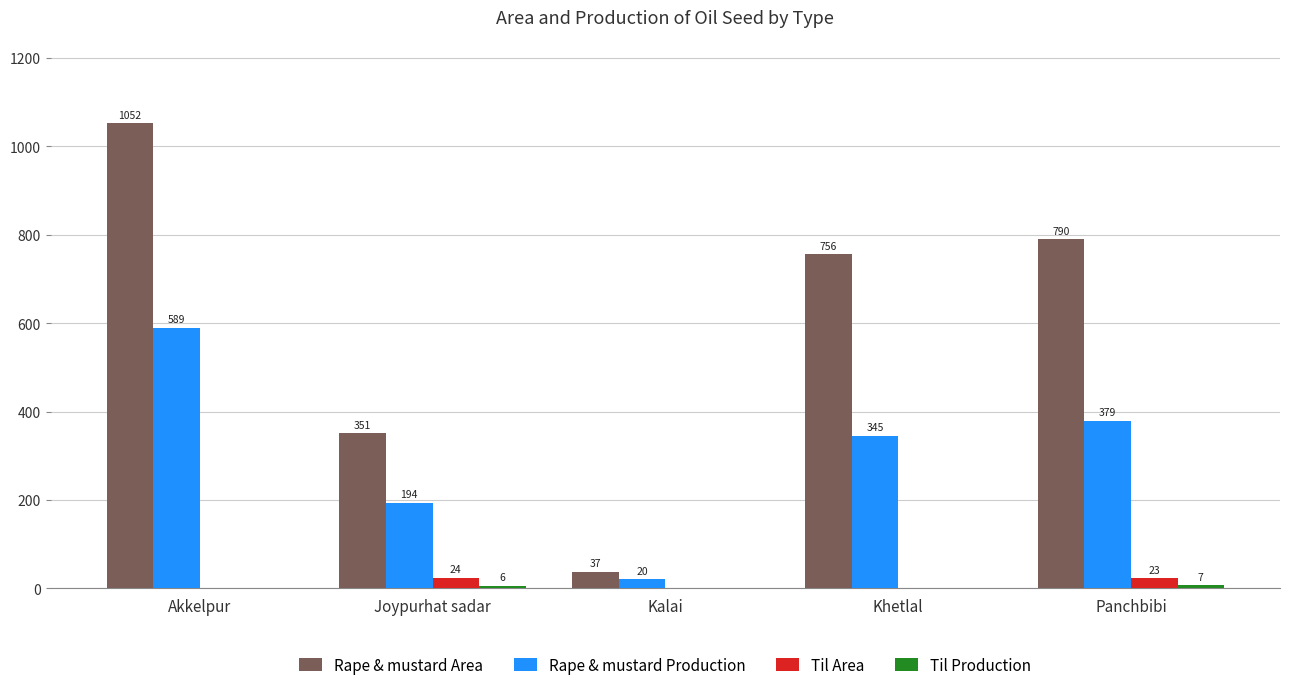

Count the number of data series in this chart.

4